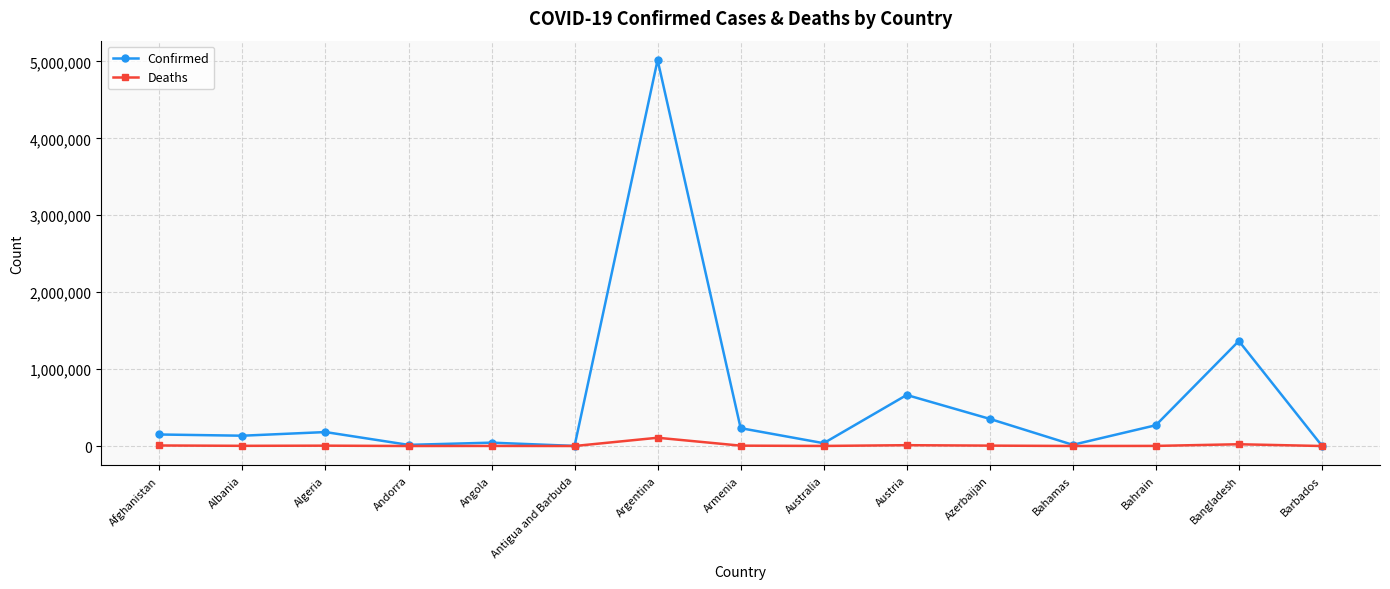

What is the greatest value displayed?

5018895